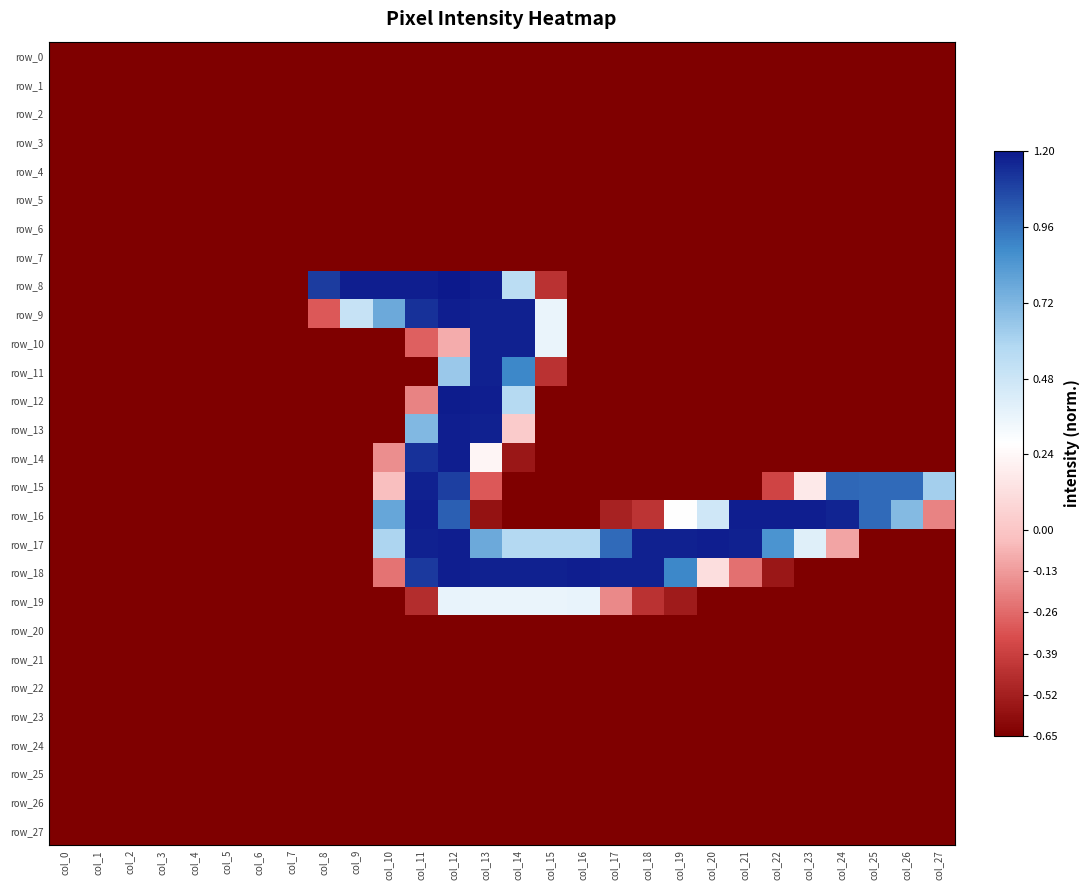

How many data points in row_19 are less than 0?

23